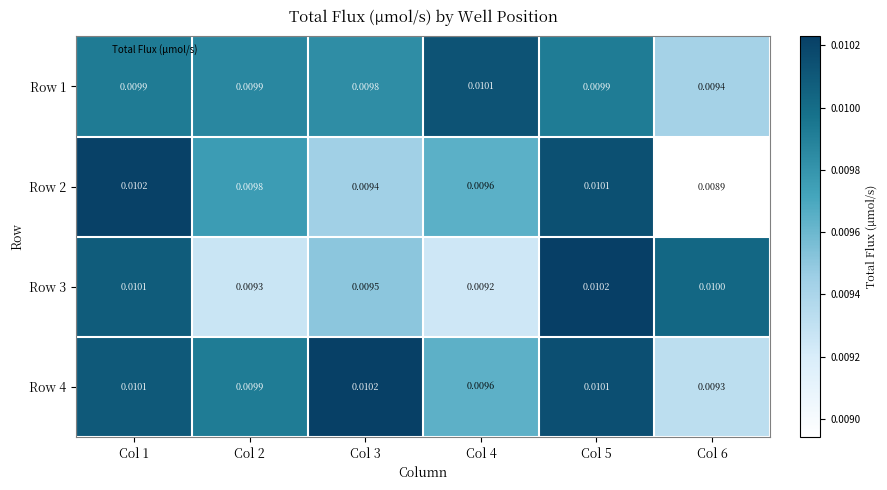

Is the value of Row 3 at Col 6 greater than the value of Row 2 at Col 2?

Yes